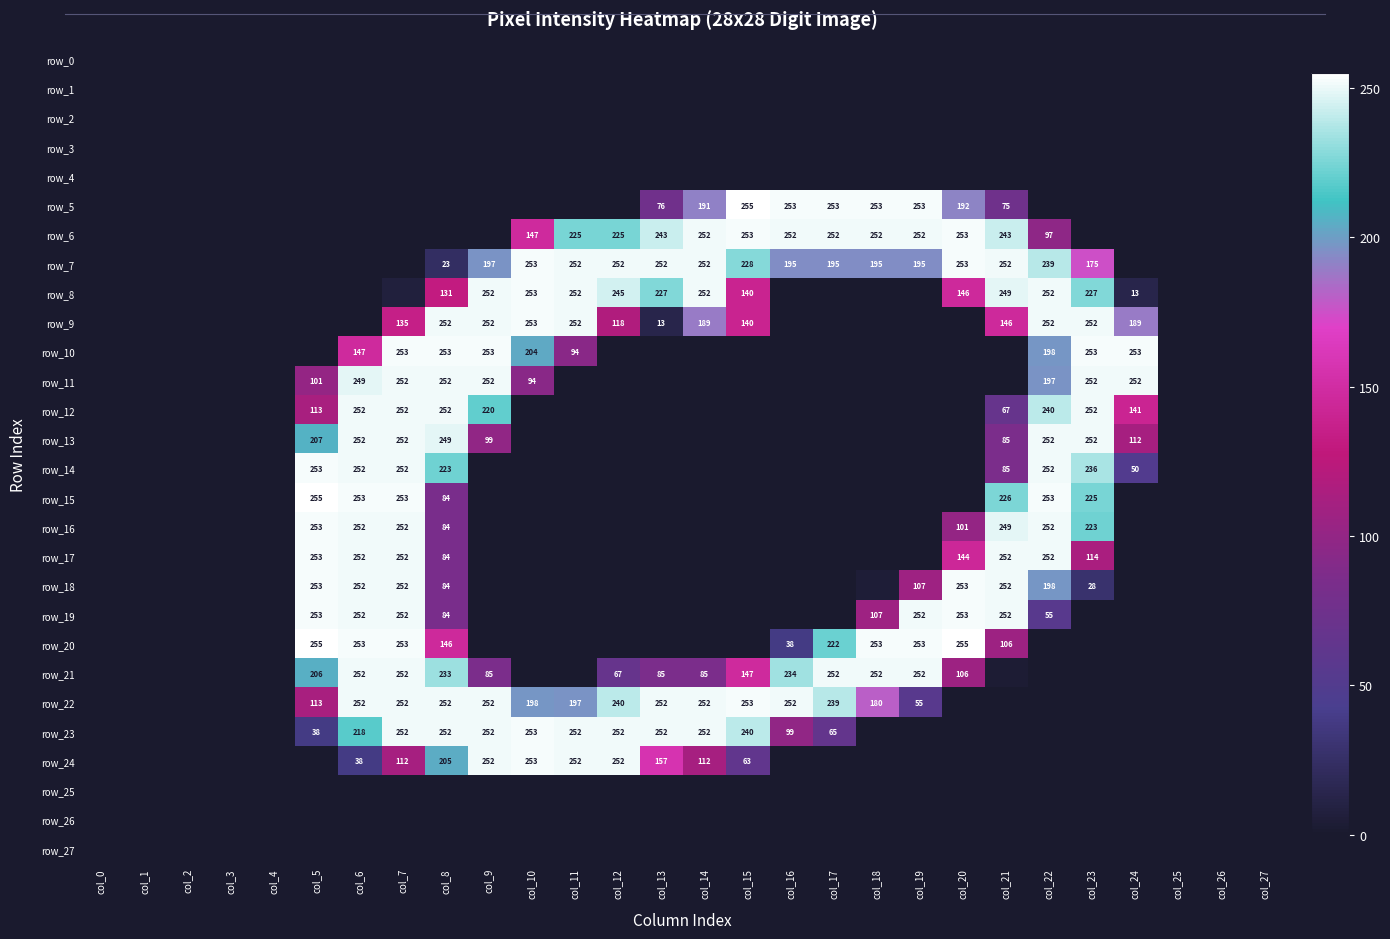

Between col_0 and col_12, which series saw the biggest shift?

row_7